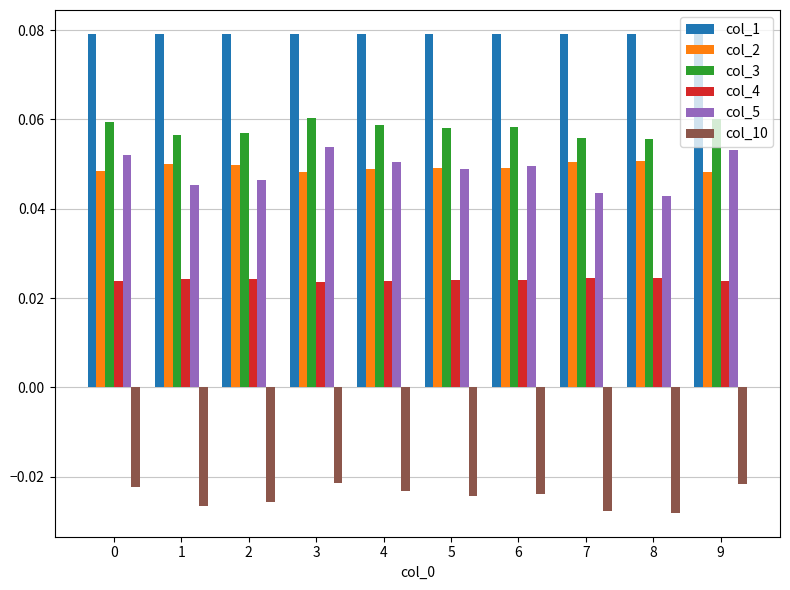

How many col_5 values are between 0 and 1?

10